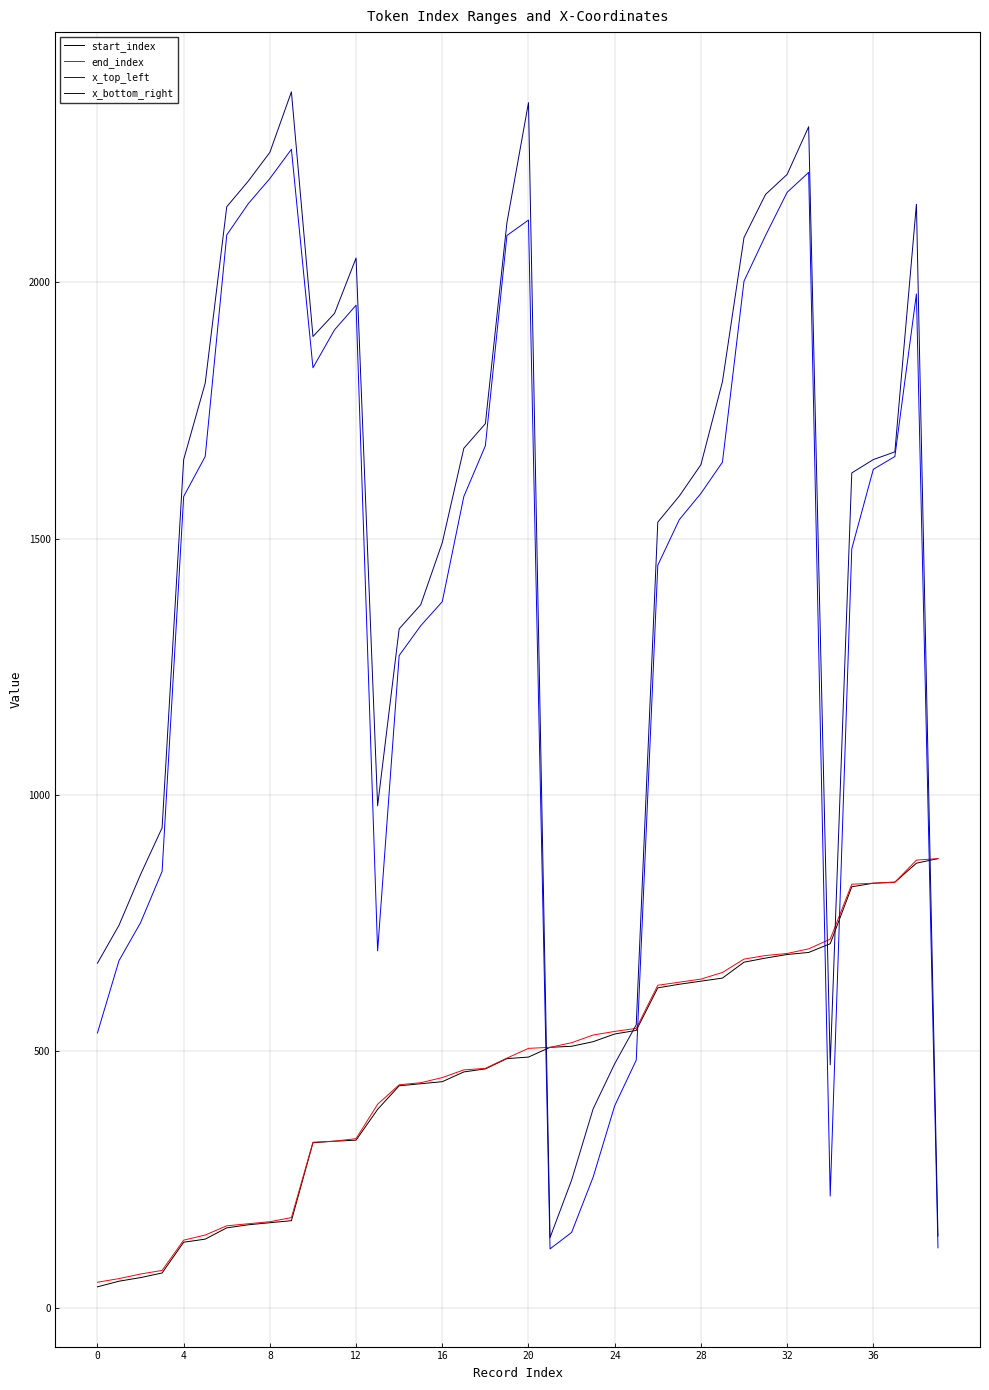

Which series has the widest spread of values?

x_bottom_right